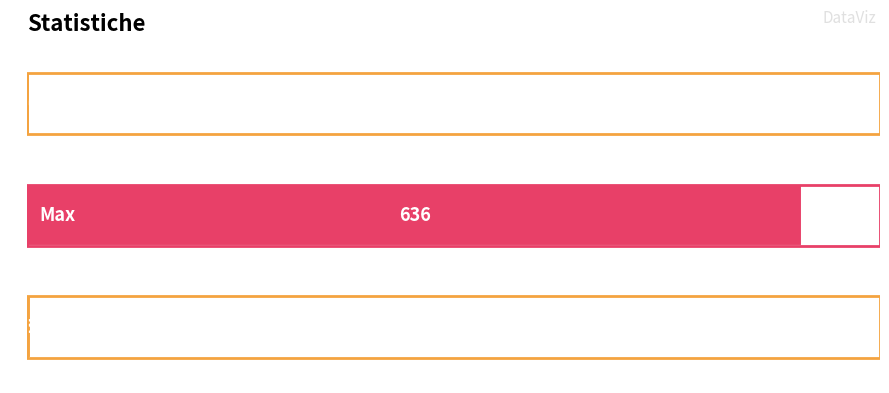

What is the difference between the maximum and second lowest values?

633.0